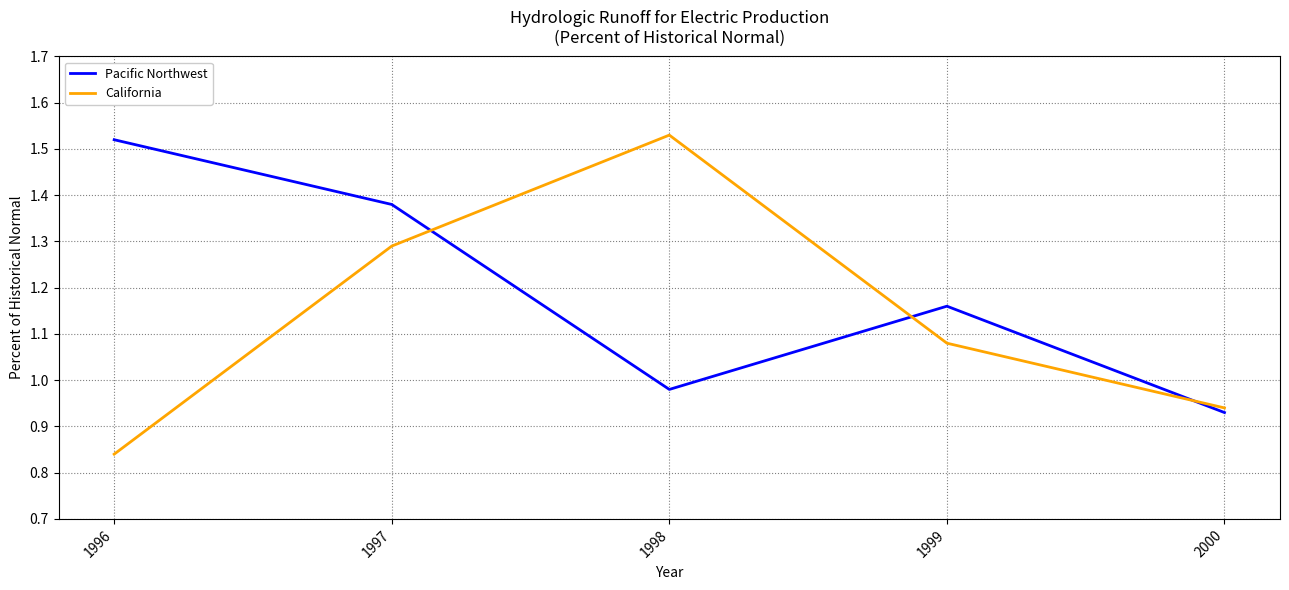

List the series in order of their peak value, highest first.

California, Pacific Northwest